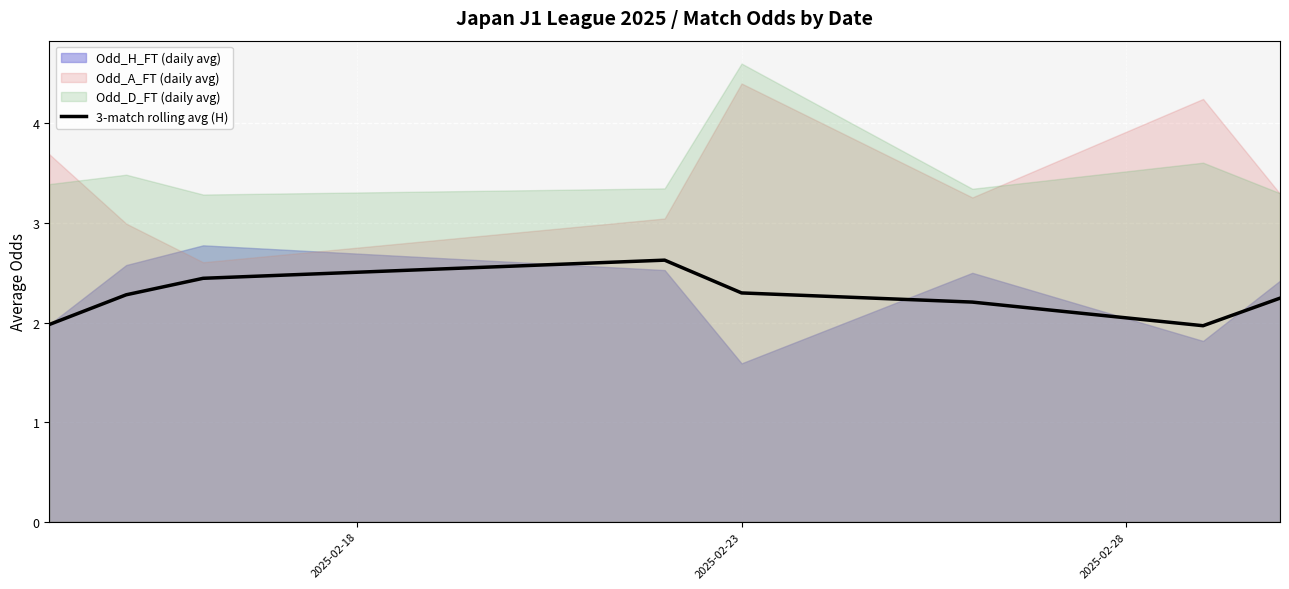

What is the lowest value of the 3-match rolling avg (H) series?

2.0